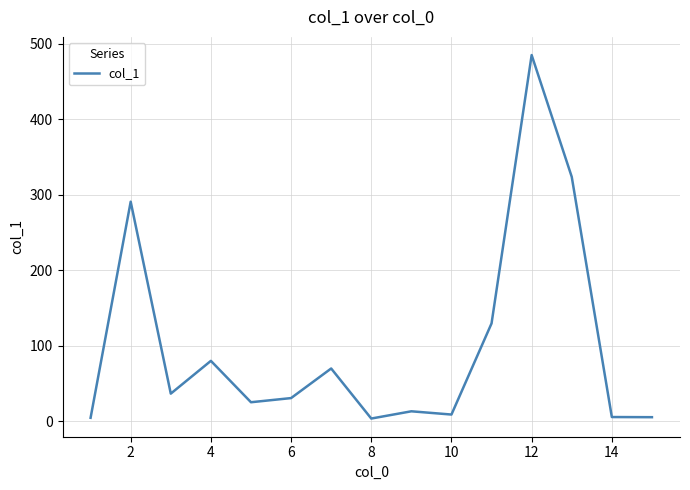

How many distinct data groups are displayed?

1